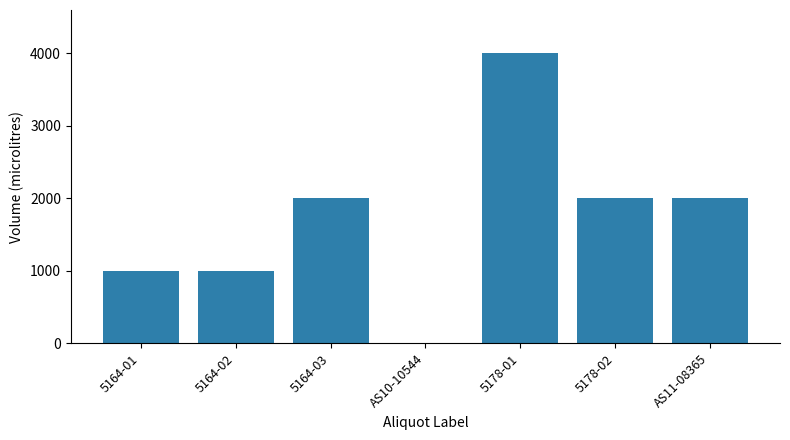

What is the maximum value shown in the chart?

4000